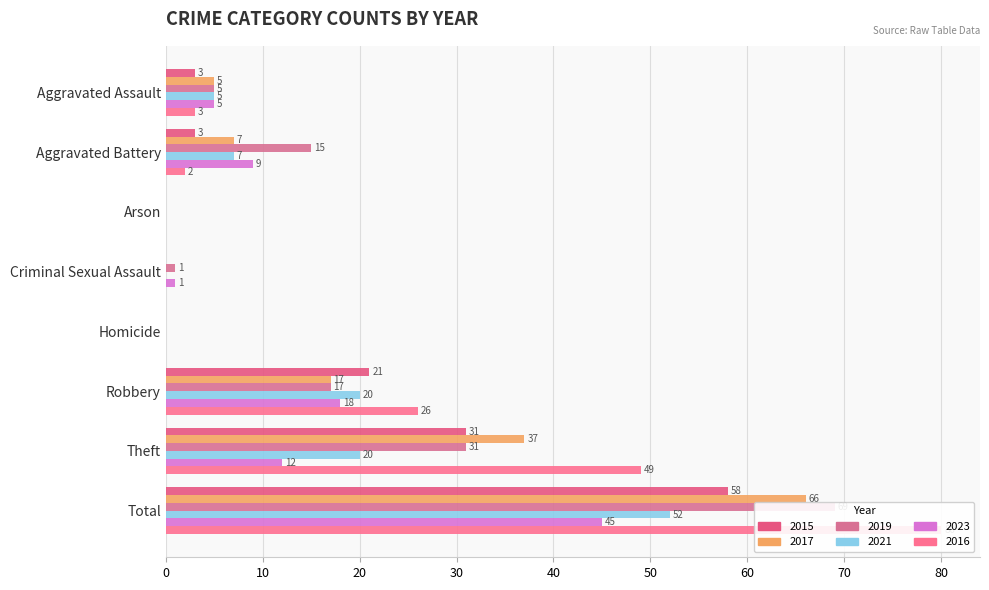

How many positive values does the 2023 series have?

6